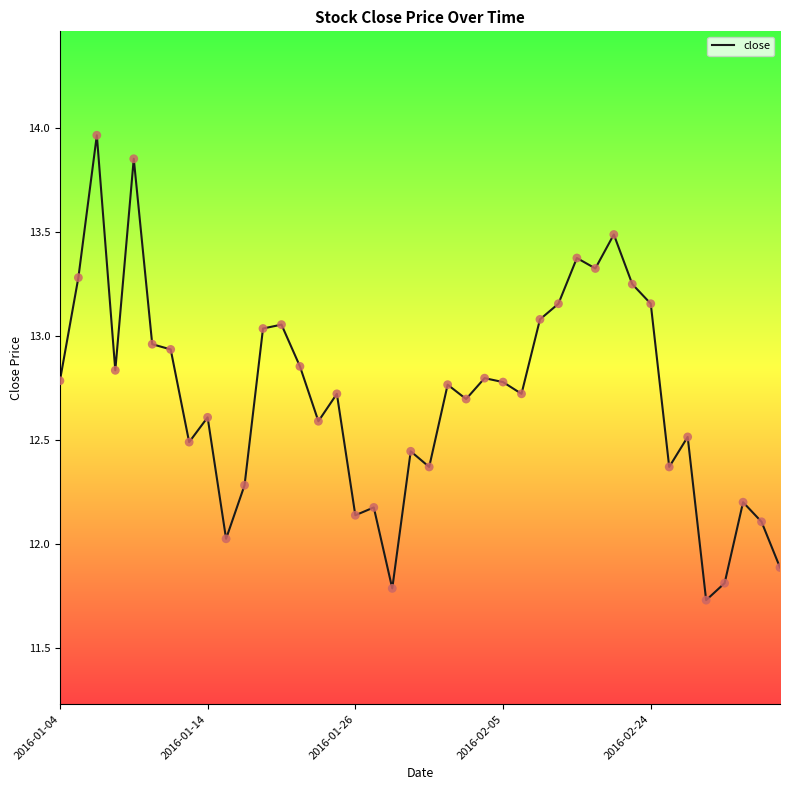

What is the smallest value displayed?

11.7